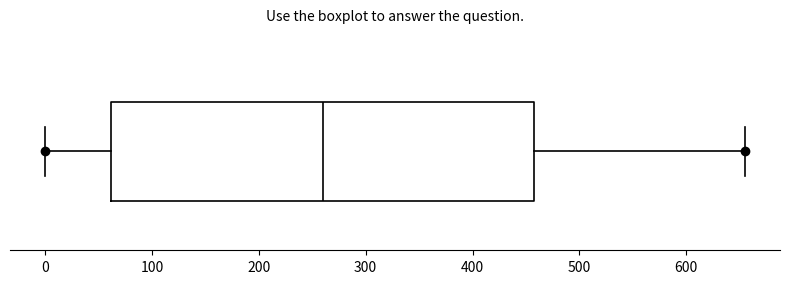

Where does the right whisker of the box end on the x-axis? The values are not printed on the chart, so give them approximately, as read against the axis.

660